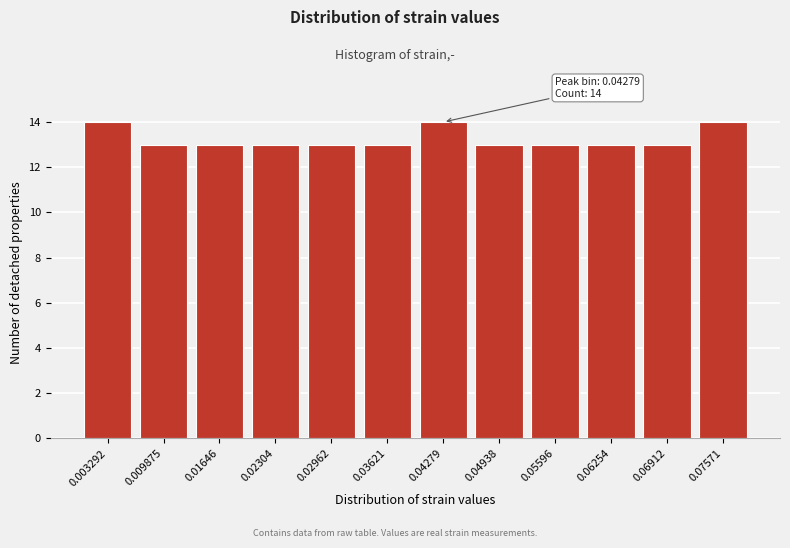

Reading left to right, what are all the values shown in this chart?

14	13	13	13	13	13	14	13	13	13	13	14